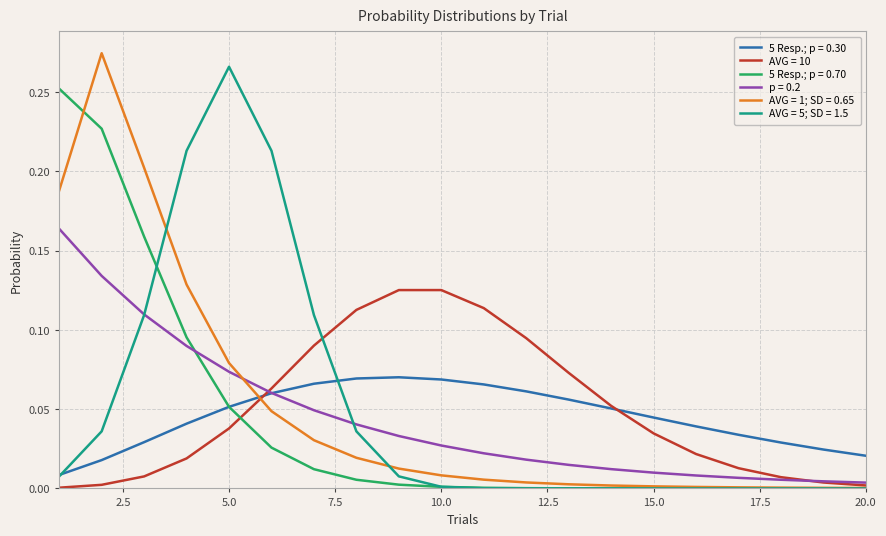

In AVG = 1; SD = 0.65, how many points are higher than both neighbors (excluding endpoints)?

1